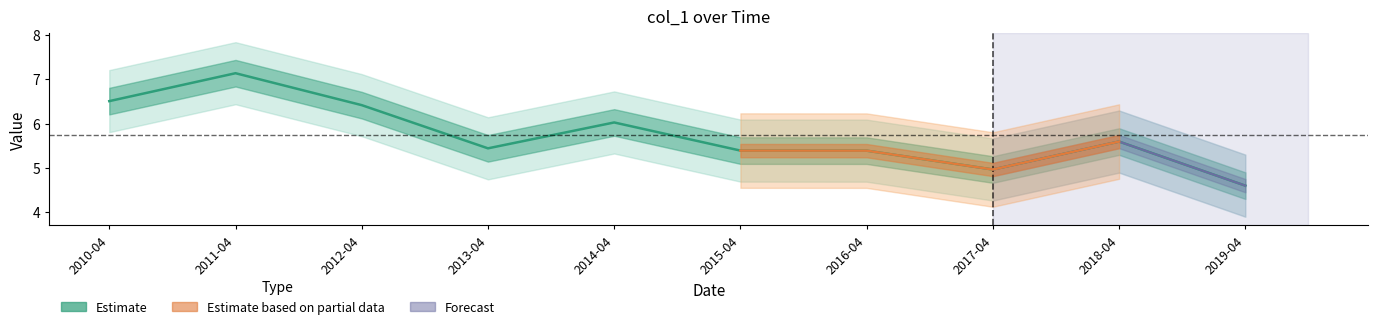

What is the change in value from 2012-04 to 2019-04?

-1.8